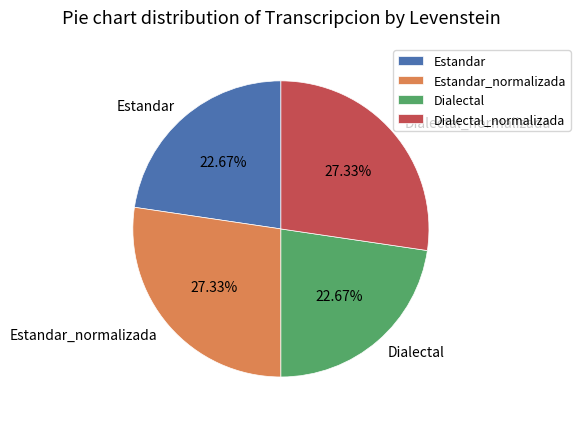

Combined, what portion of the pie is Estandar_normalizada and Estandar?

50.0%